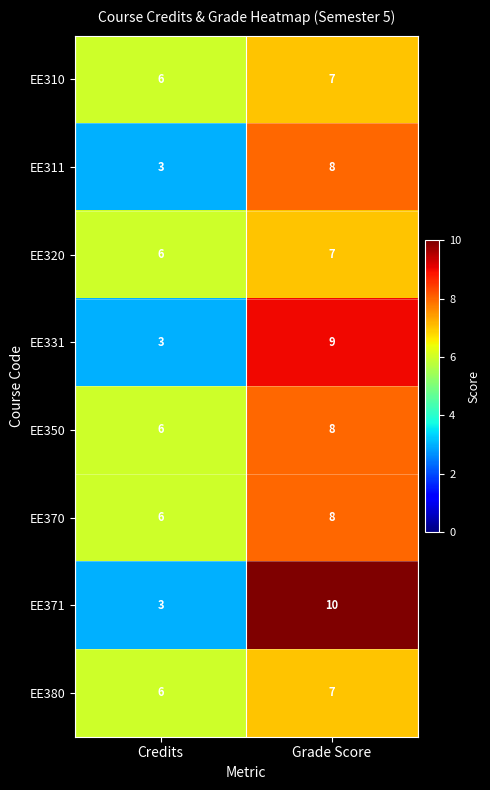

Which series has the widest spread of values?

EE371